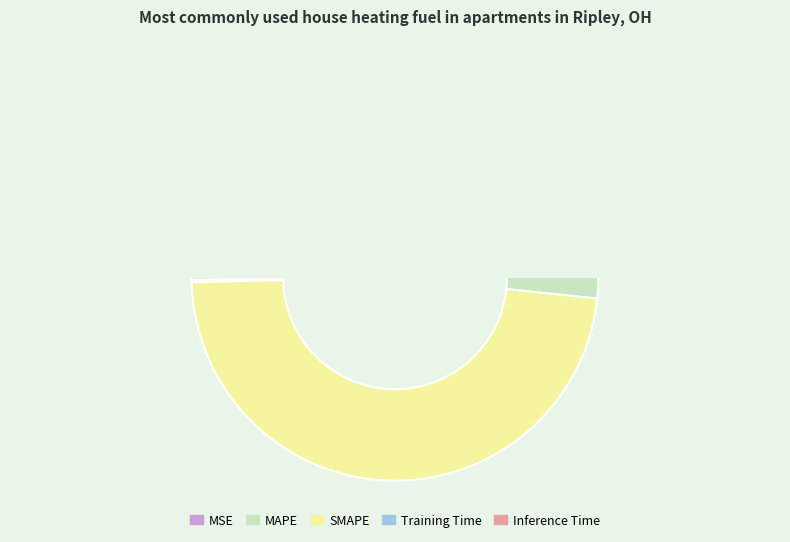

To the nearest percent, what is the average slice percentage?

20%